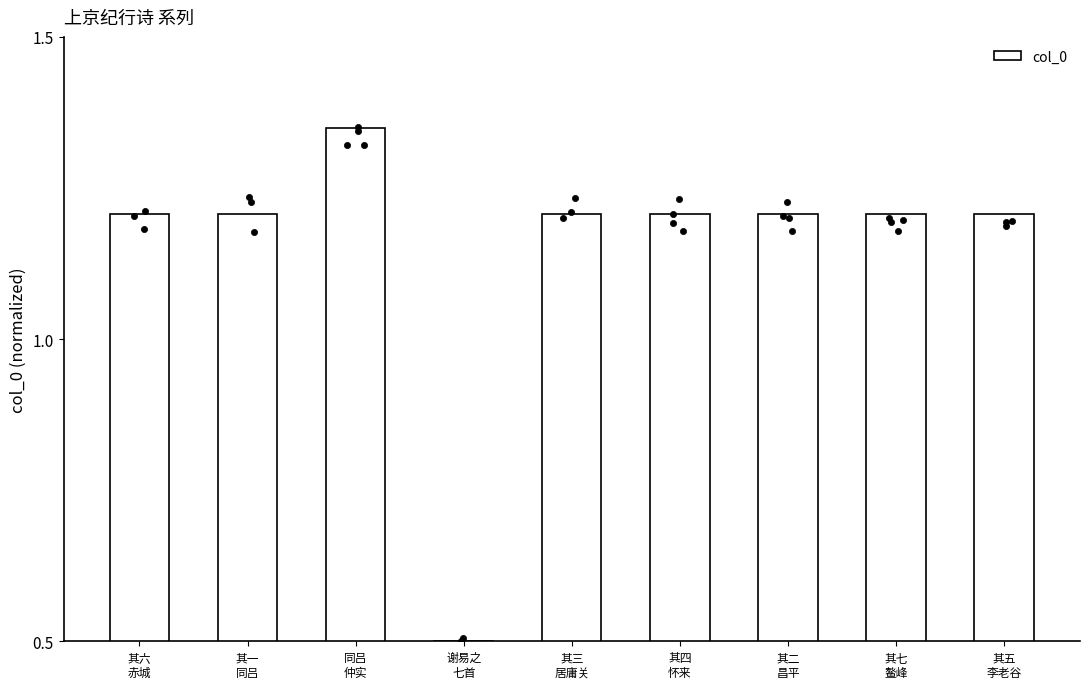

Which has a higher value, 其六
赤城 or 谢易之
七首?

其六
赤城